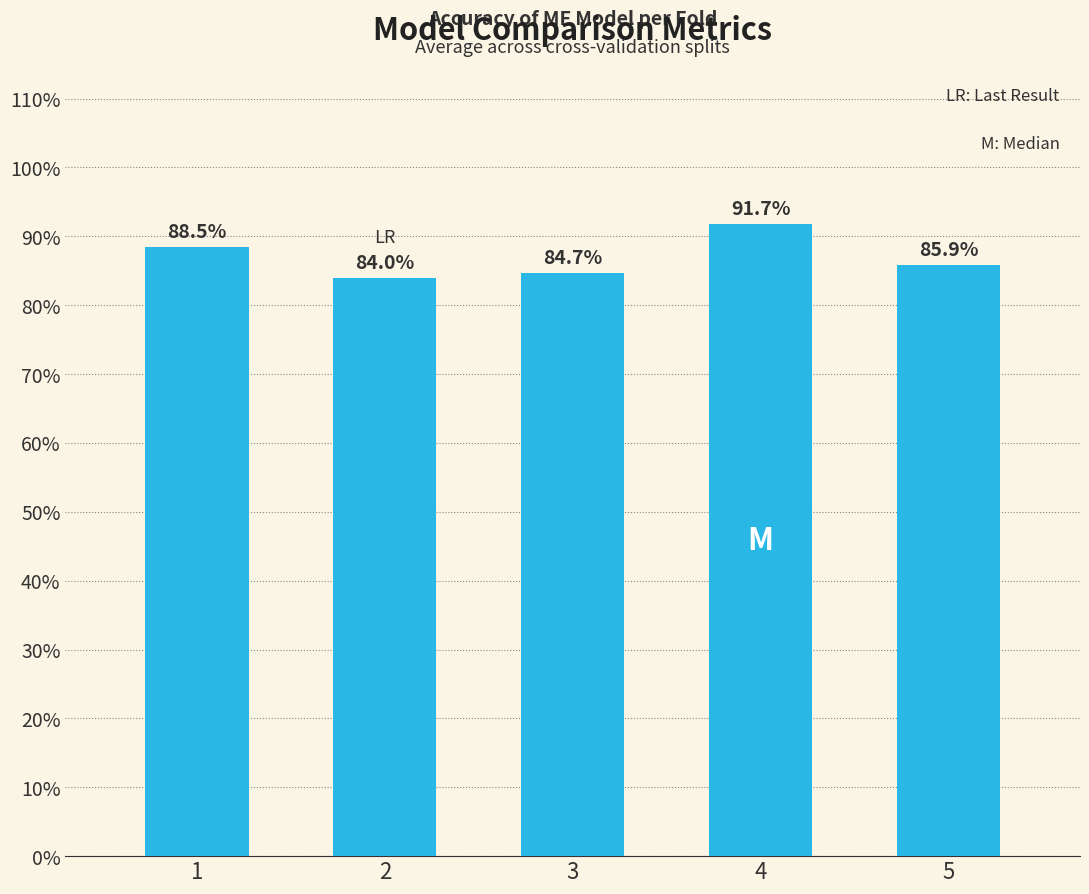

Are the bars horizontal?

No